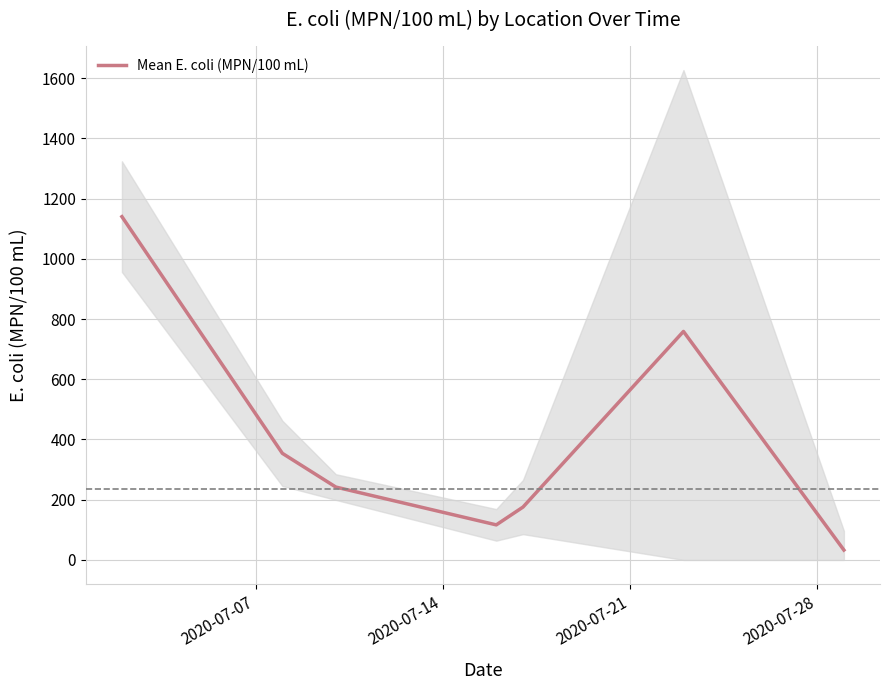

How many points are higher than both their immediate neighbors (excluding endpoints)?

1